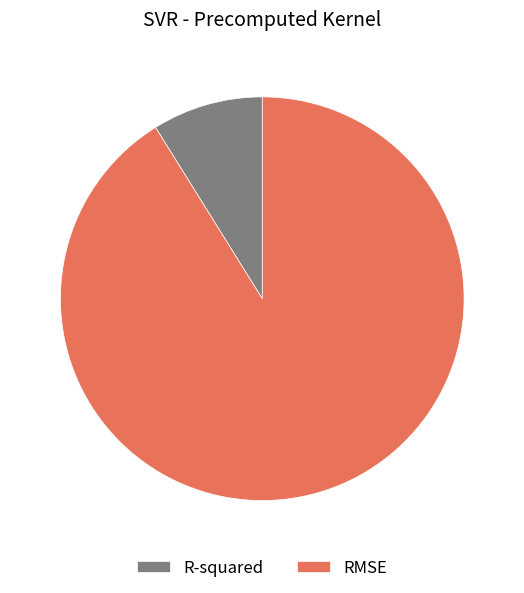

Rank the categories by value from highest to lowest.

RMSE, R-squared